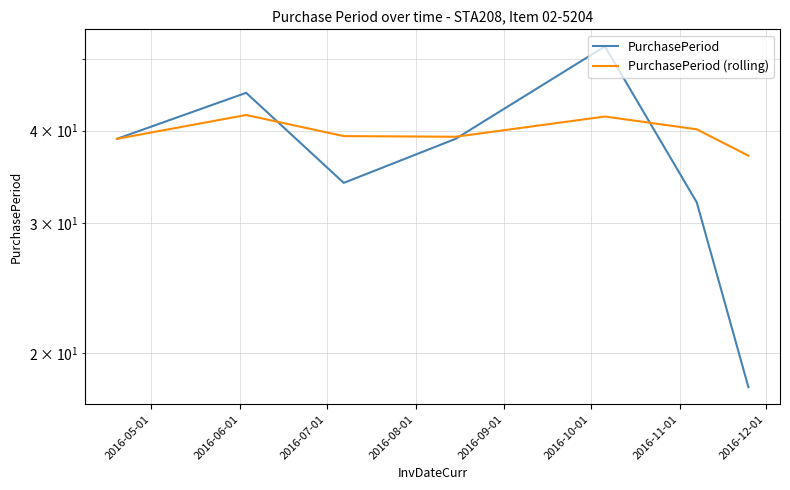

What are all the series names shown in the legend?

PurchasePeriod, PurchasePeriod (rolling)